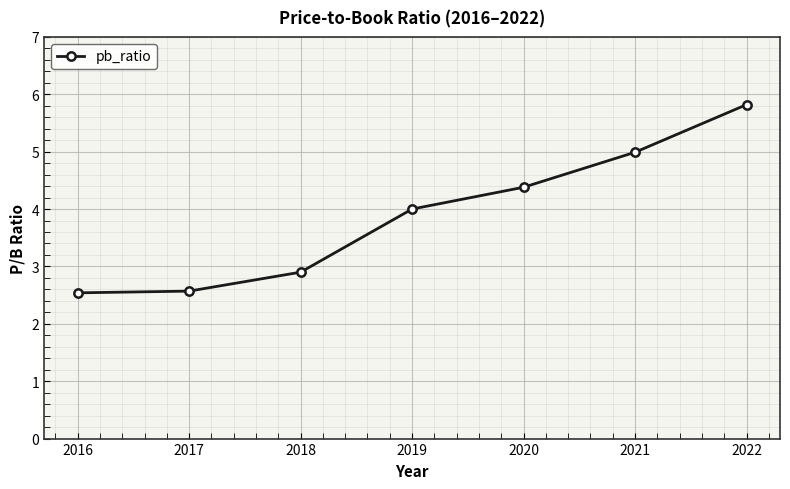

Which has a higher value, 2019 or 2016?

2019